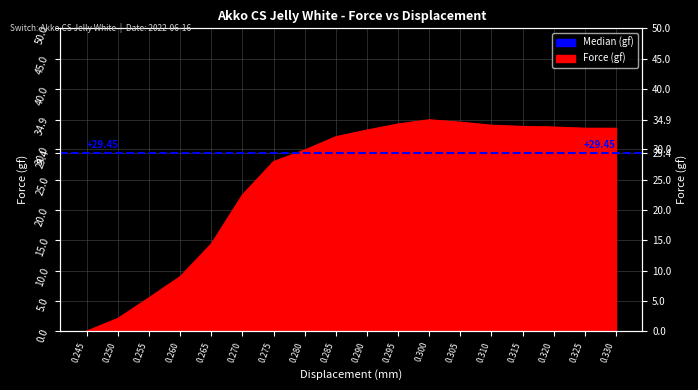

True or false: there are more than 0 points higher than both neighbors.

True